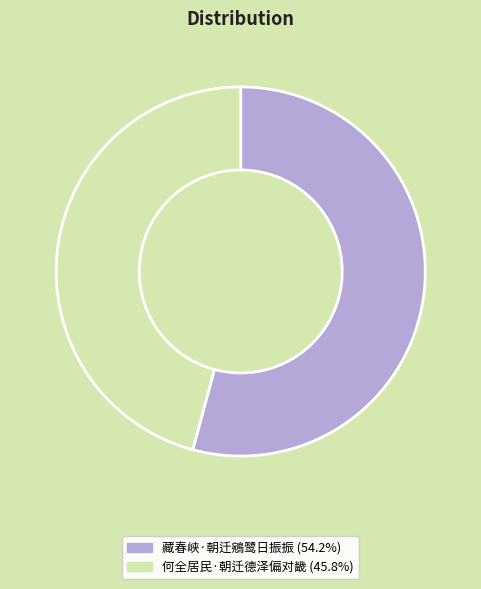

Between 何全居民·朝迁德泽偏对畿 and 藏春峡·朝迁鵷鹭日振振, which is larger?

藏春峡·朝迁鵷鹭日振振